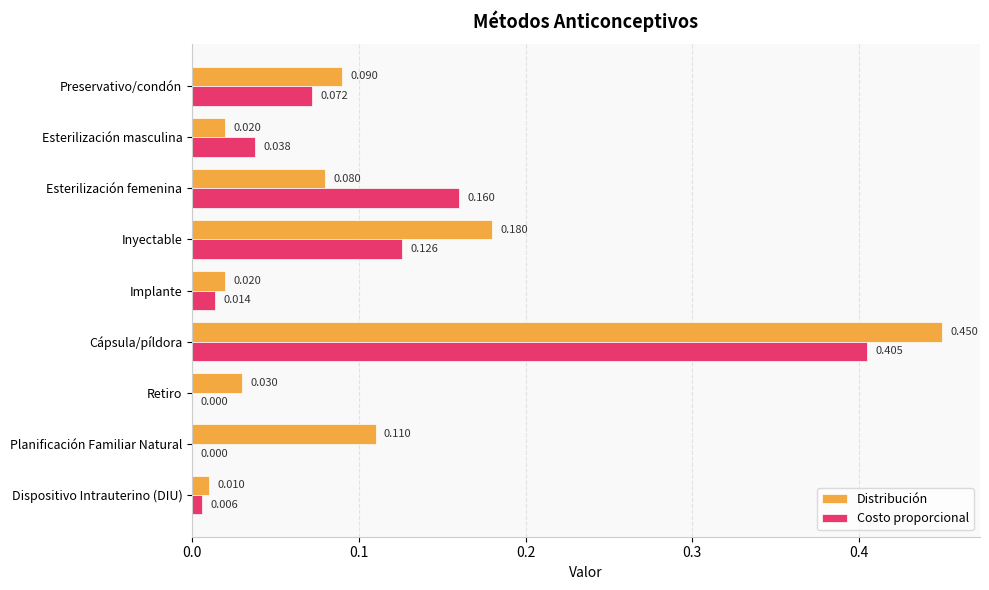

Which label corresponds to the largest value in the chart?

Cápsula/píldora